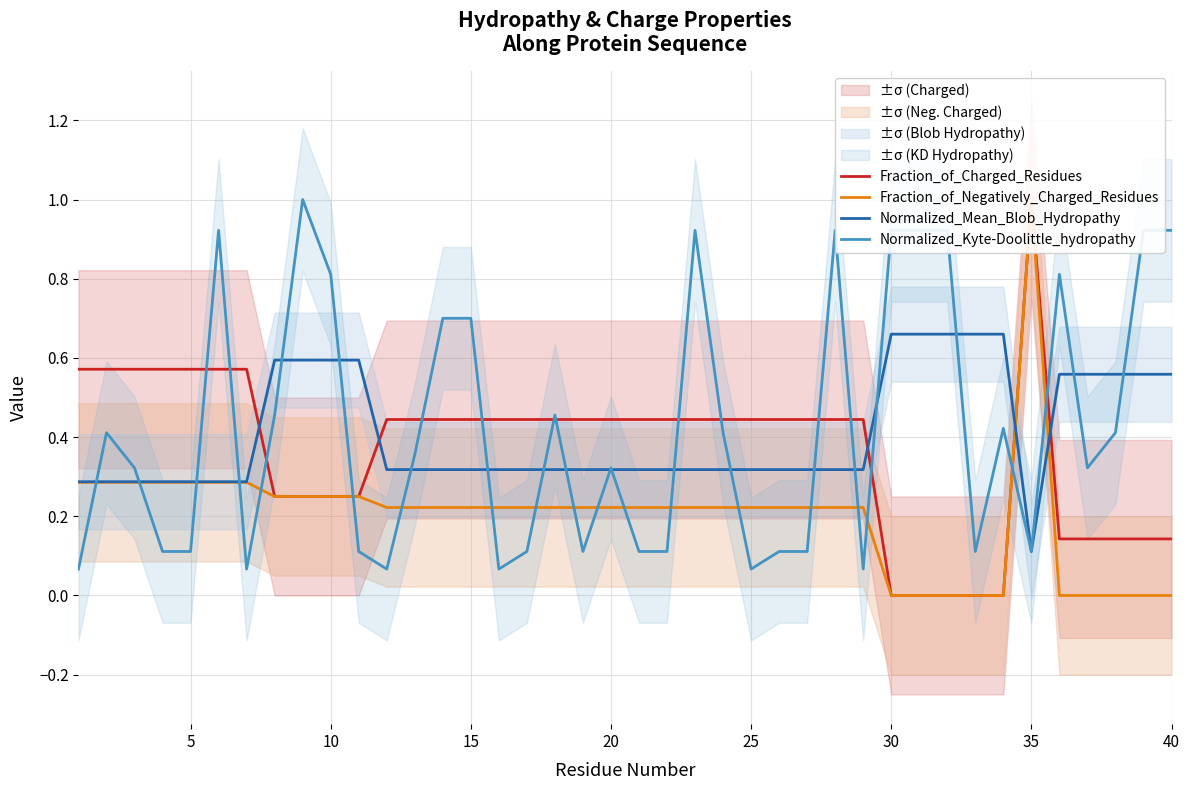

At which category is the sum across all series the highest?

34